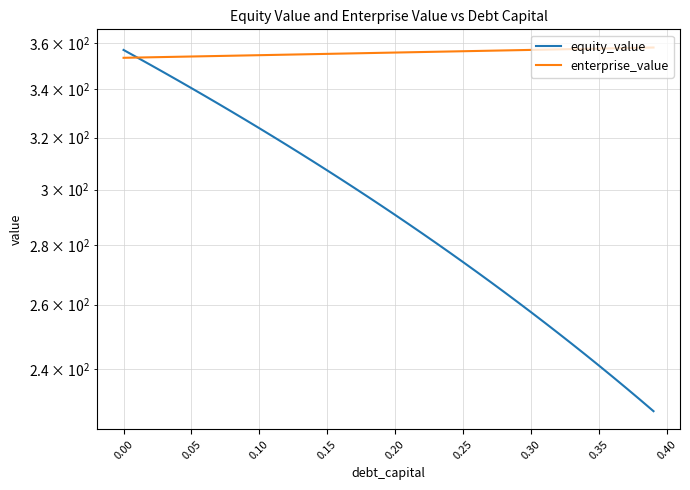

How many values in the enterprise_value series exceed 355?

26